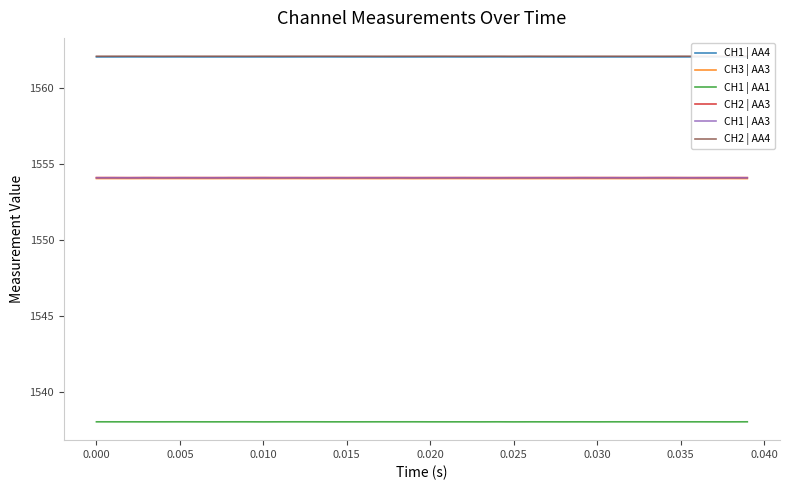

True or false: CH2 | AA4 and CH1 | AA1 cross at least once.

False